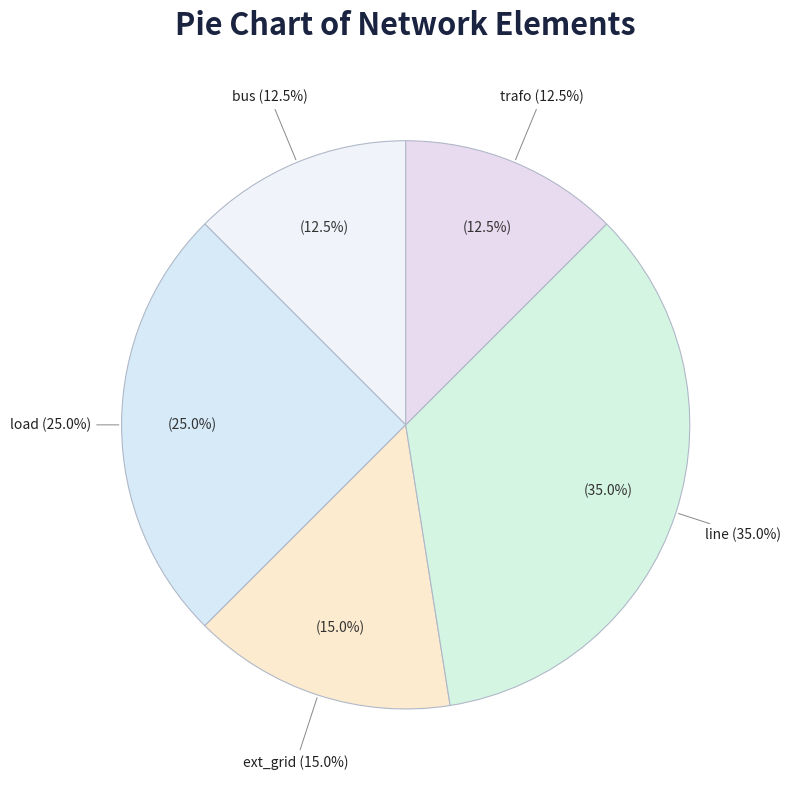

How many slices are in this pie chart?

5